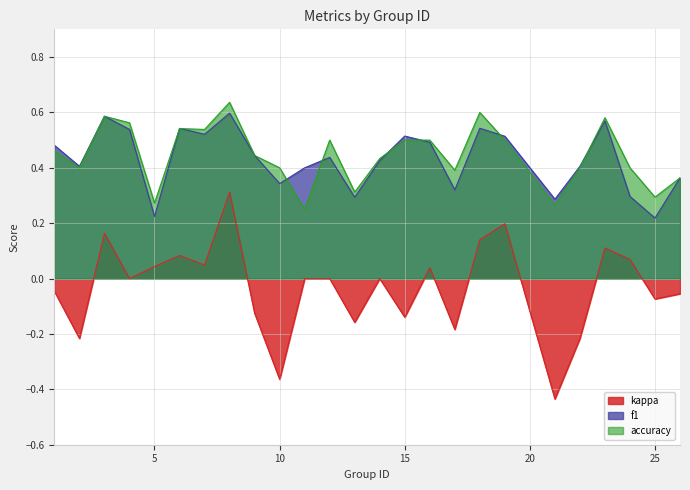

Reading left to right, what are all the values shown in this chart?

f1: 1=0.5	2=0.4	3=0.6	4=0.5	5=0.2	6=0.5	7=0.5	8=0.6	9=0.4	10=0.3	11=0.4	12=0.4	13=0.3	14=0.4	15=0.5	16=0.5	17=0.3	18=0.5	19=0.5	21=0.3	22=0.4	23=0.6	24=0.3	25=0.2	26=0.4
accuracy: 1=0.5	2=0.4	3=0.6	4=0.6	5=0.3	6=0.5	7=0.5	8=0.6	9=0.4	10=0.4	11=0.2	12=0.5	13=0.3	14=0.4	15=0.5	16=0.5	17=0.4	18=0.6	19=0.5	21=0.3	22=0.4	23=0.6	24=0.4	25=0.3	26=0.4
kappa: 1=-0.0	2=-0.2	3=0.2	4=0.0	5=0.0	6=0.1	7=0.0	8=0.3	9=-0.1	10=-0.4	11=0.0	12=0.0	13=-0.2	14=0.0	15=-0.1	16=0.0	17=-0.2	18=0.1	19=0.2	21=-0.4	22=-0.2	23=0.1	24=0.1	25=-0.1	26=-0.1